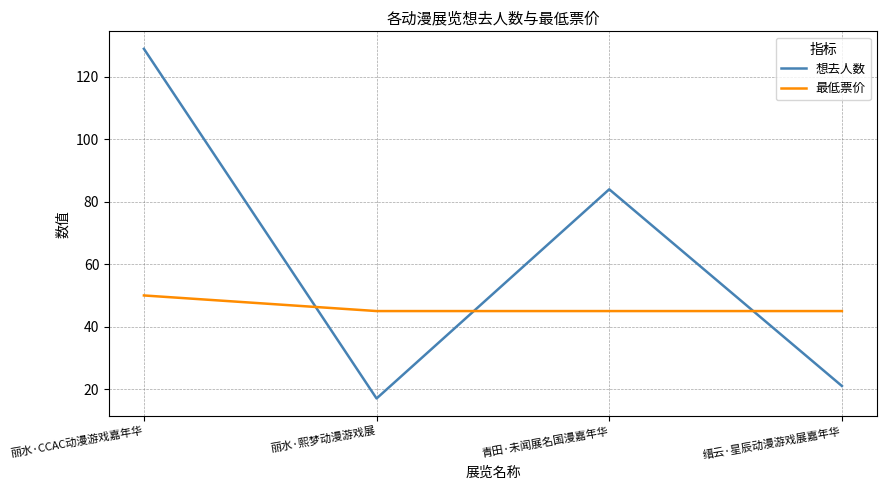

How many intersections are there between 最低票价 and 想去人数?

3